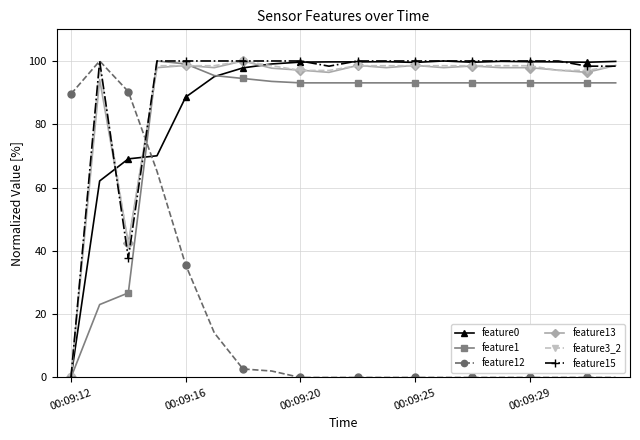

After their last crossing, which series has the higher values: feature12 or feature1?

feature1